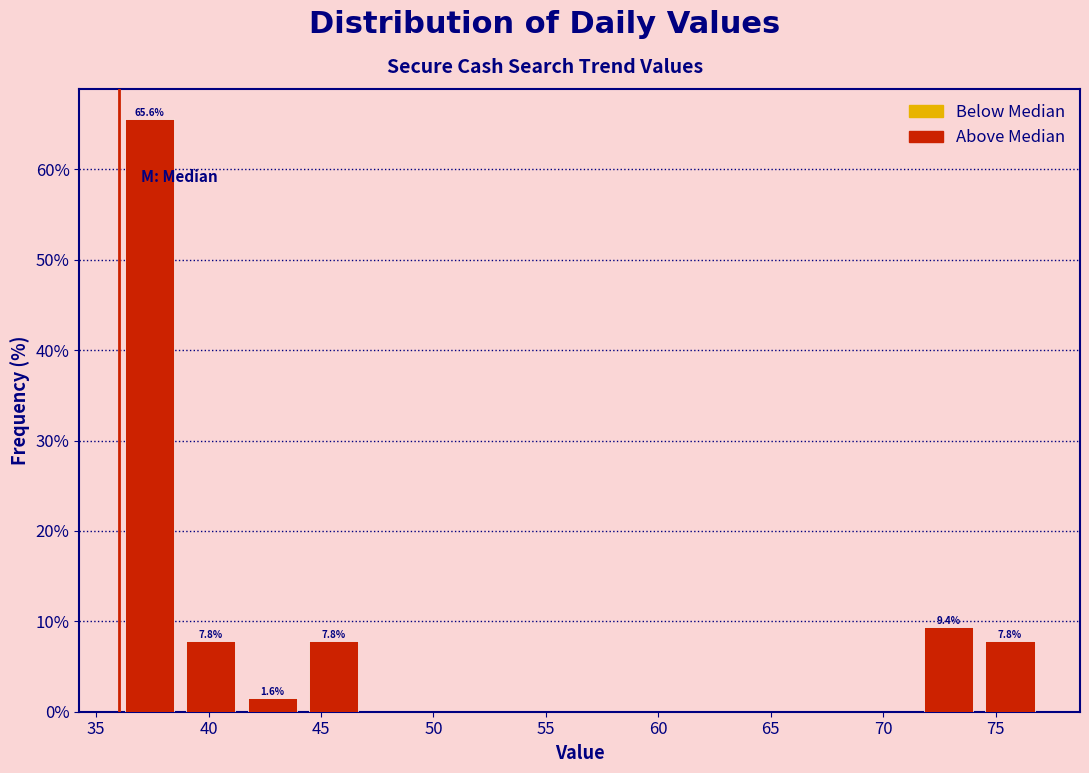

Over which range of the x-axis is the bar tallest?

36.0 to 38.5